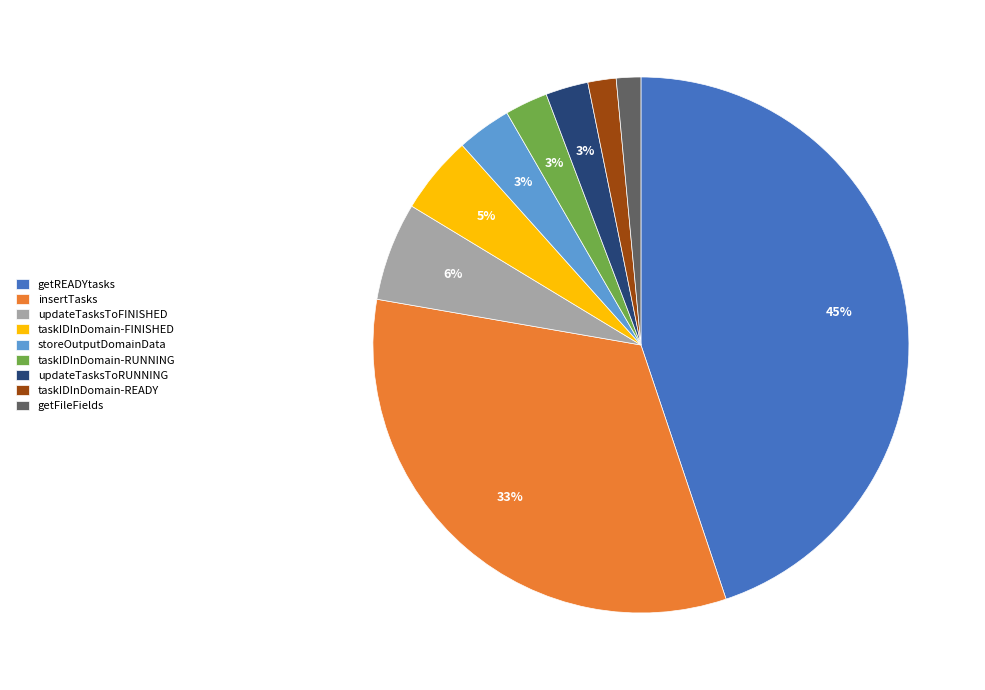

What percentage is the getREADYtasks slice, to the nearest percent?

45%